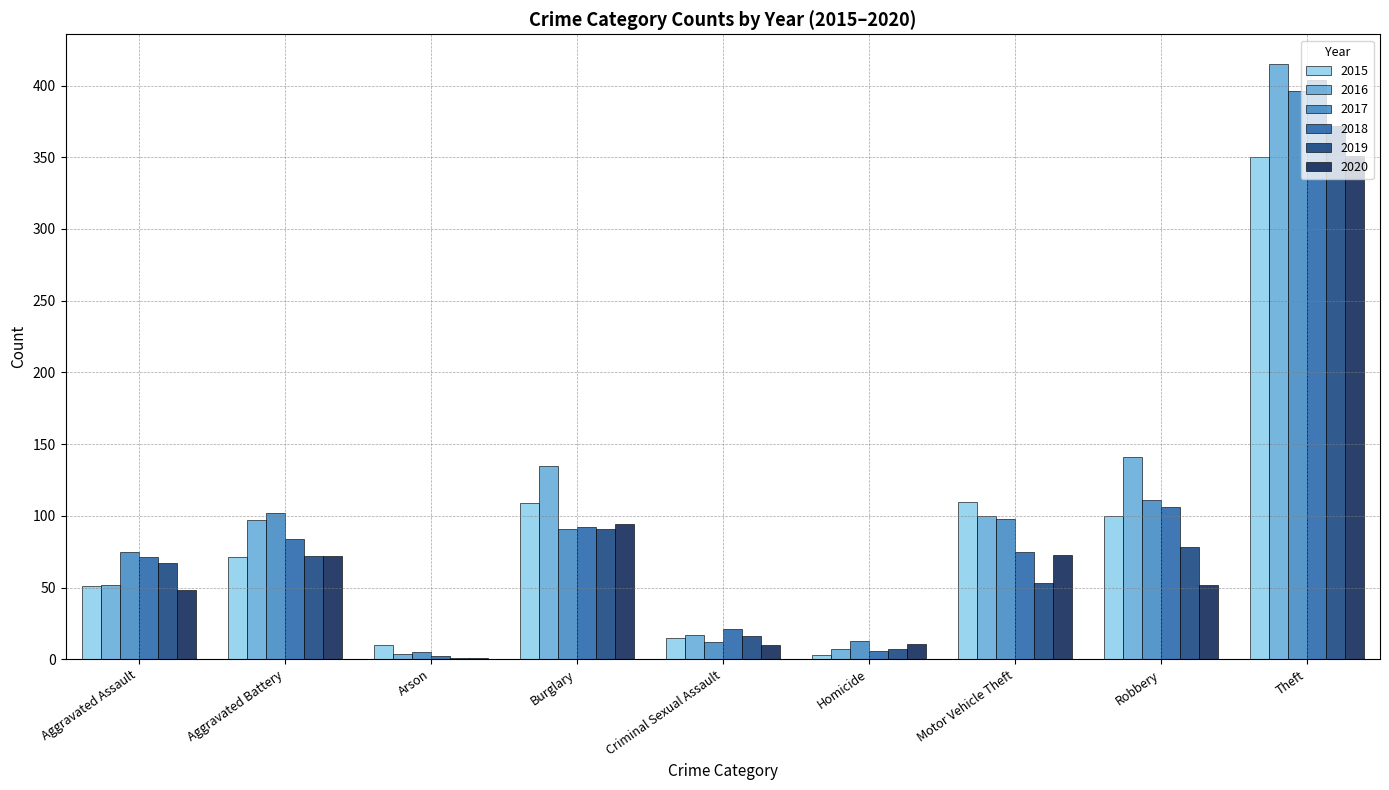

Where is 2018 nearest to the value 203?

Robbery